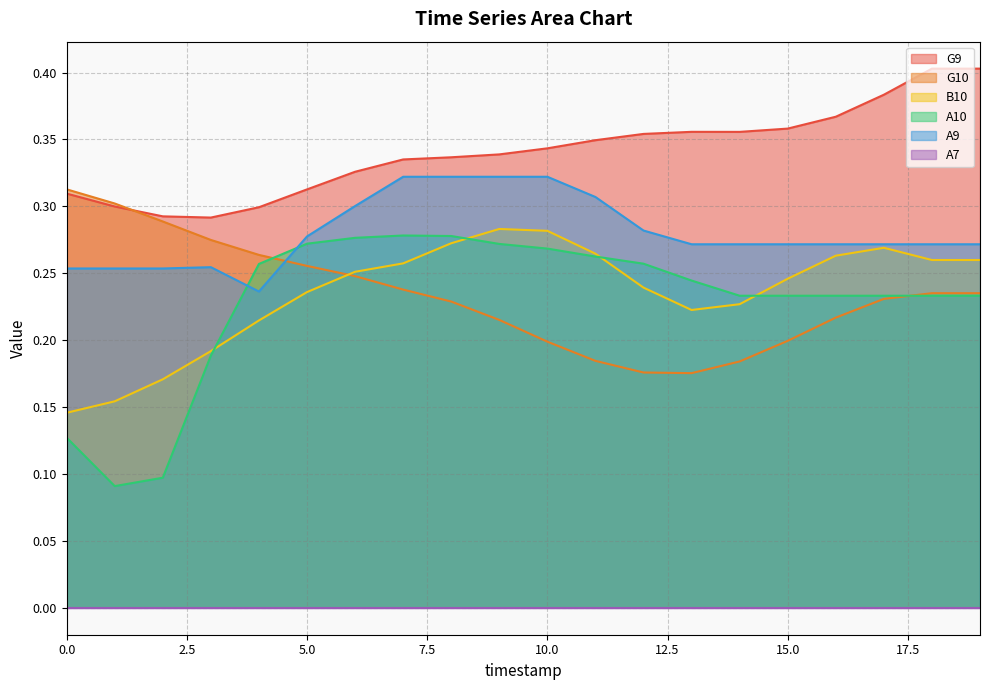

What is the value of the G9 point at the 12th from the left?

0.3